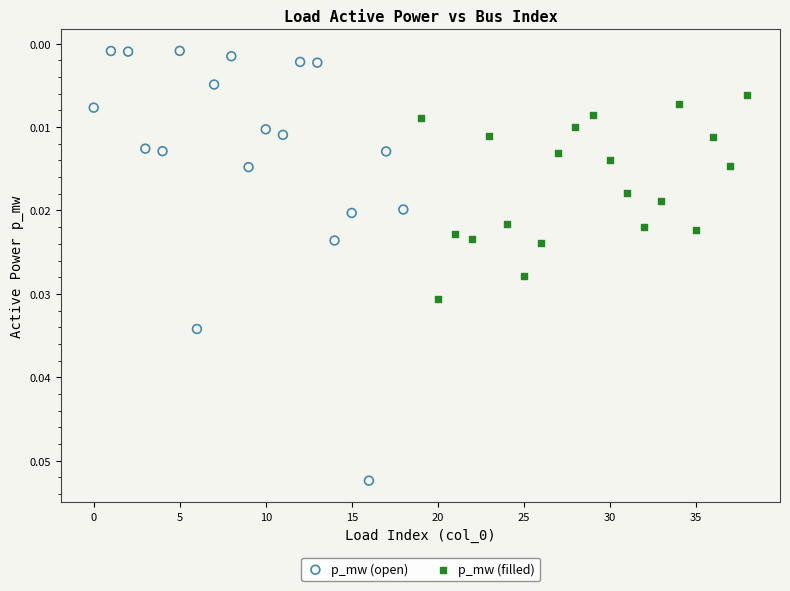

Which series reaches the minimum Y coordinate?

p_mw (open)